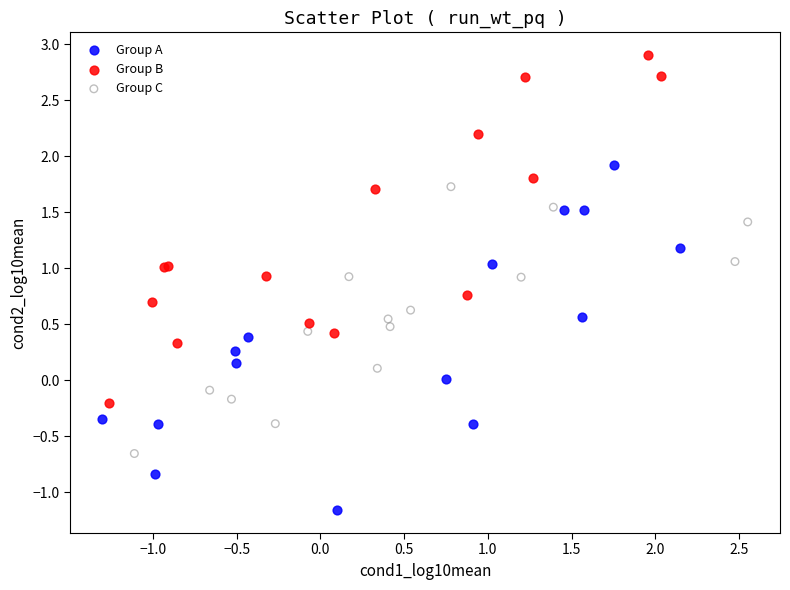

Which series reaches the minimum Y coordinate?

Group A